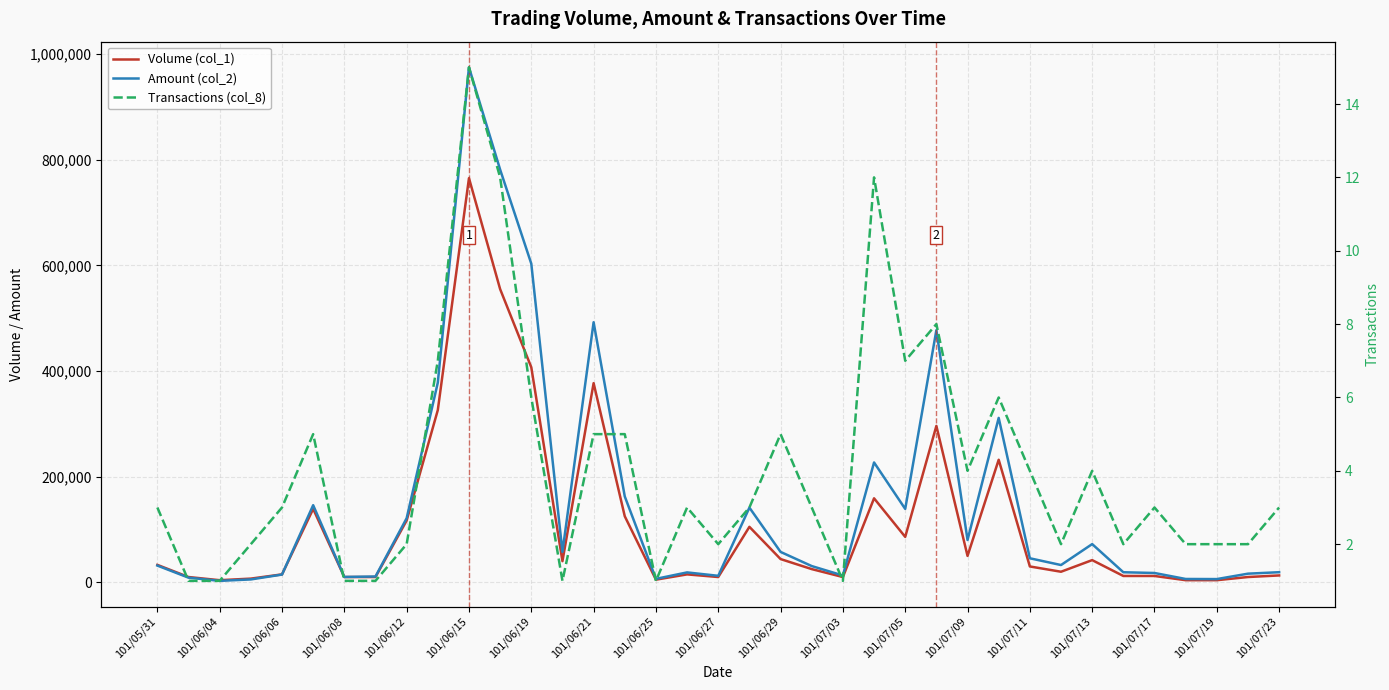

At how many categories does at least one series exceed 960679?

1